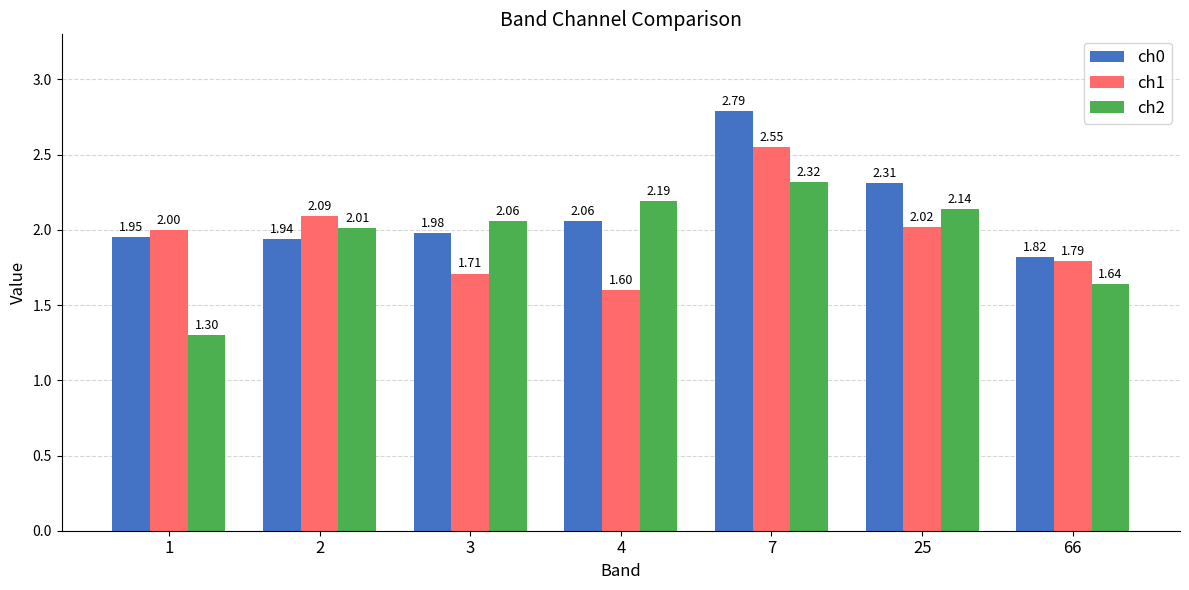

What is the spread (max minus min) of values at 25?

0.3